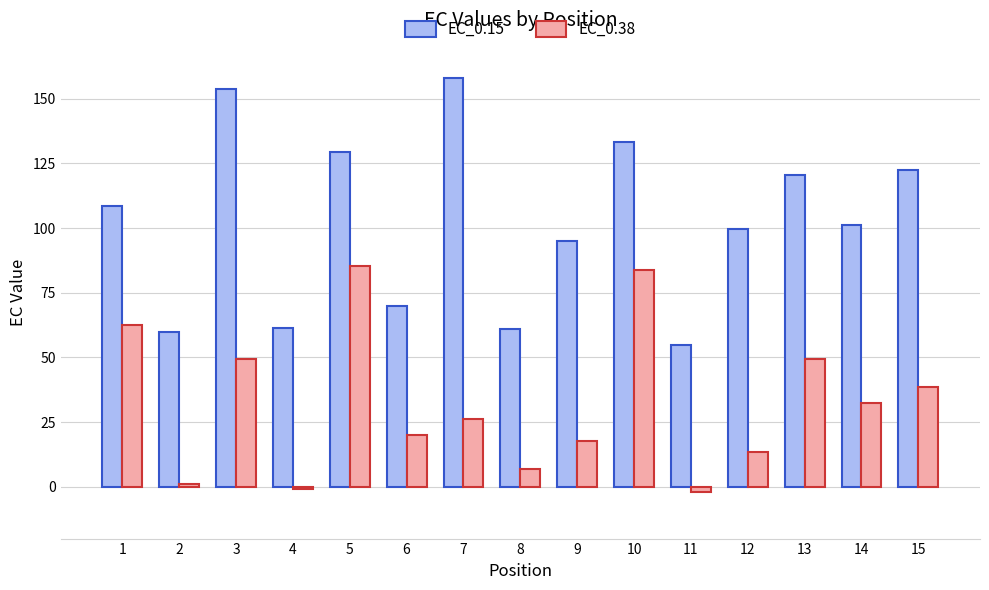

What is the value of the EC_0.38 bar at the 5th from the left?

85.3